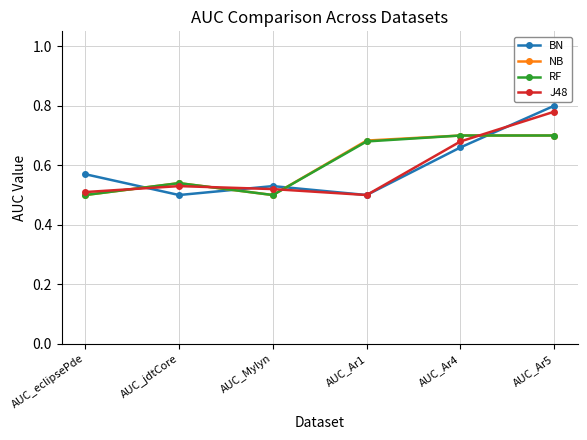

How many data points does each series have?

6